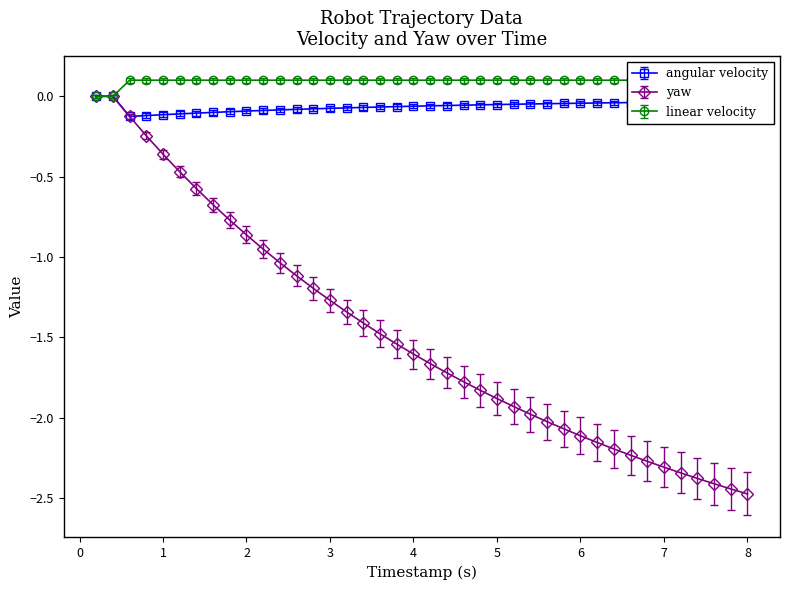

Reading right to left, transcribe all the data shown in this chart.

angular_velocity: -0.0	-0.0	-0.0	-0.0	-0.0	-0.0	-0.0	-0.1	-0.1	-0.1	-0.1	-0.1	-0.1	-0.1	-0.1	-0.1	-0.1	-0.1	-0.1	-0.1	-0.1	-0.1	-0.1	-0.1	-0.1	-0.1	-0.1	-0.1	-0.1	-0.1	-0.1	-0.1	-0.1	-0.1	-0.1	-0.1	-0.1	-0.1	-0.0	-0.0
yaw: -2.5	-2.4	-2.4	-2.4	-2.3	-2.3	-2.3	-2.2	-2.2	-2.2	-2.1	-2.1	-2.0	-2.0	-1.9	-1.9	-1.8	-1.8	-1.7	-1.7	-1.6	-1.5	-1.5	-1.4	-1.3	-1.3	-1.2	-1.1	-1.0	-1.0	-0.9	-0.8	-0.7	-0.6	-0.5	-0.4	-0.2	-0.1	0.0	0.0
linear_velocity: 0.1	0.1	0.1	0.1	0.1	0.1	0.1	0.1	0.1	0.1	0.1	0.1	0.1	0.1	0.1	0.1	0.1	0.1	0.1	0.1	0.1	0.1	0.1	0.1	0.1	0.1	0.1	0.1	0.1	0.1	0.1	0.1	0.1	0.1	0.1	0.1	0.1	0.1	-0.0	-0.0